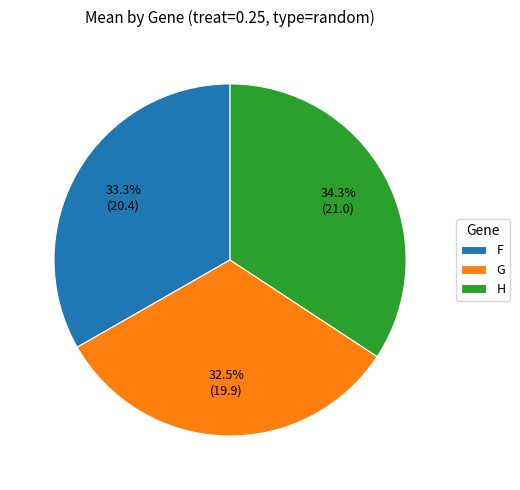

To the nearest percent, what is the average slice percentage?

33%